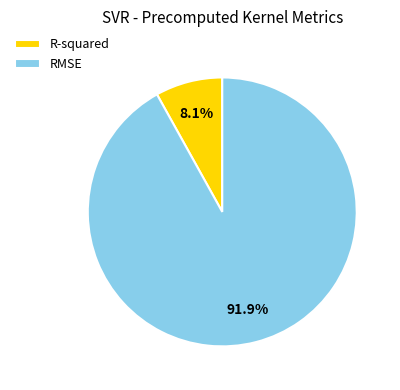

To the nearest percent, what percentage of the pie is RMSE?

92%